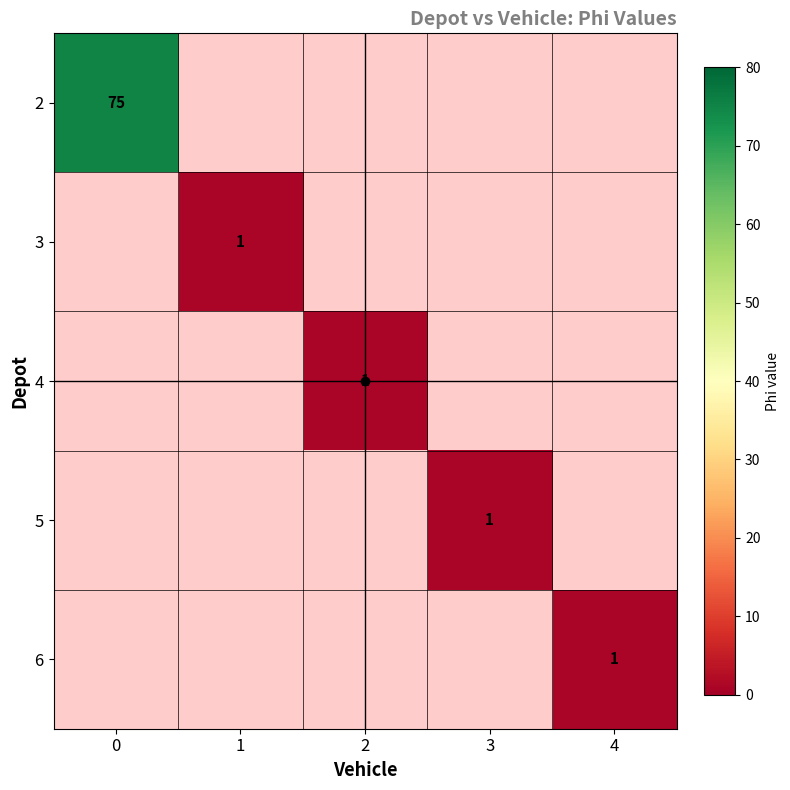

What is the maximum value for 2?

75.0